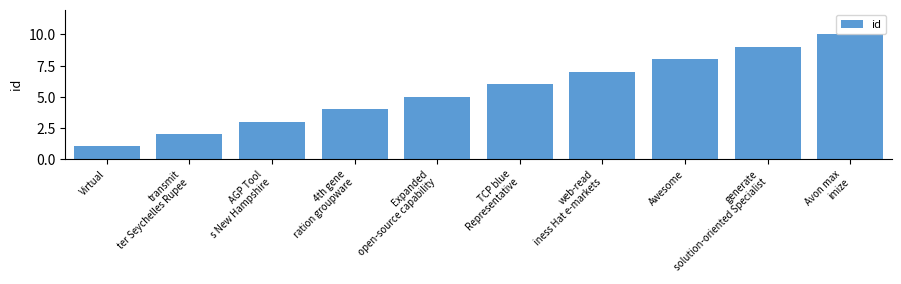

What is the change in value from Expanded
 open-source capability to Awesome?

+3